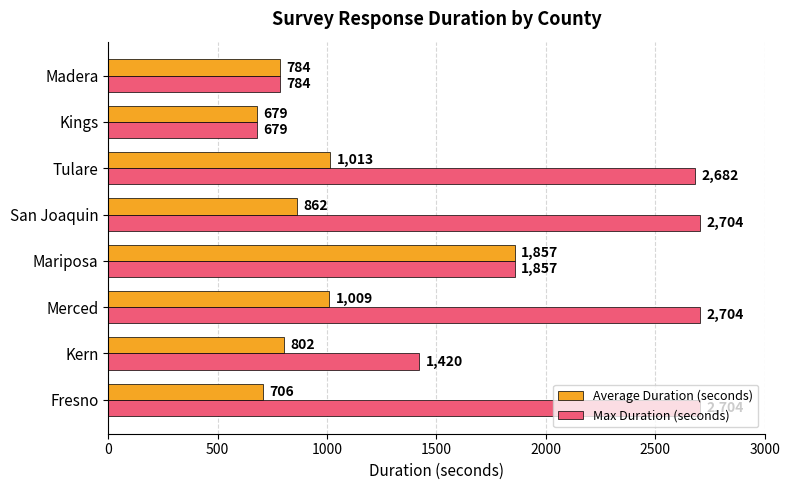

The Max Duration (seconds) series shows 2704 at San Joaquin. True or false?

True